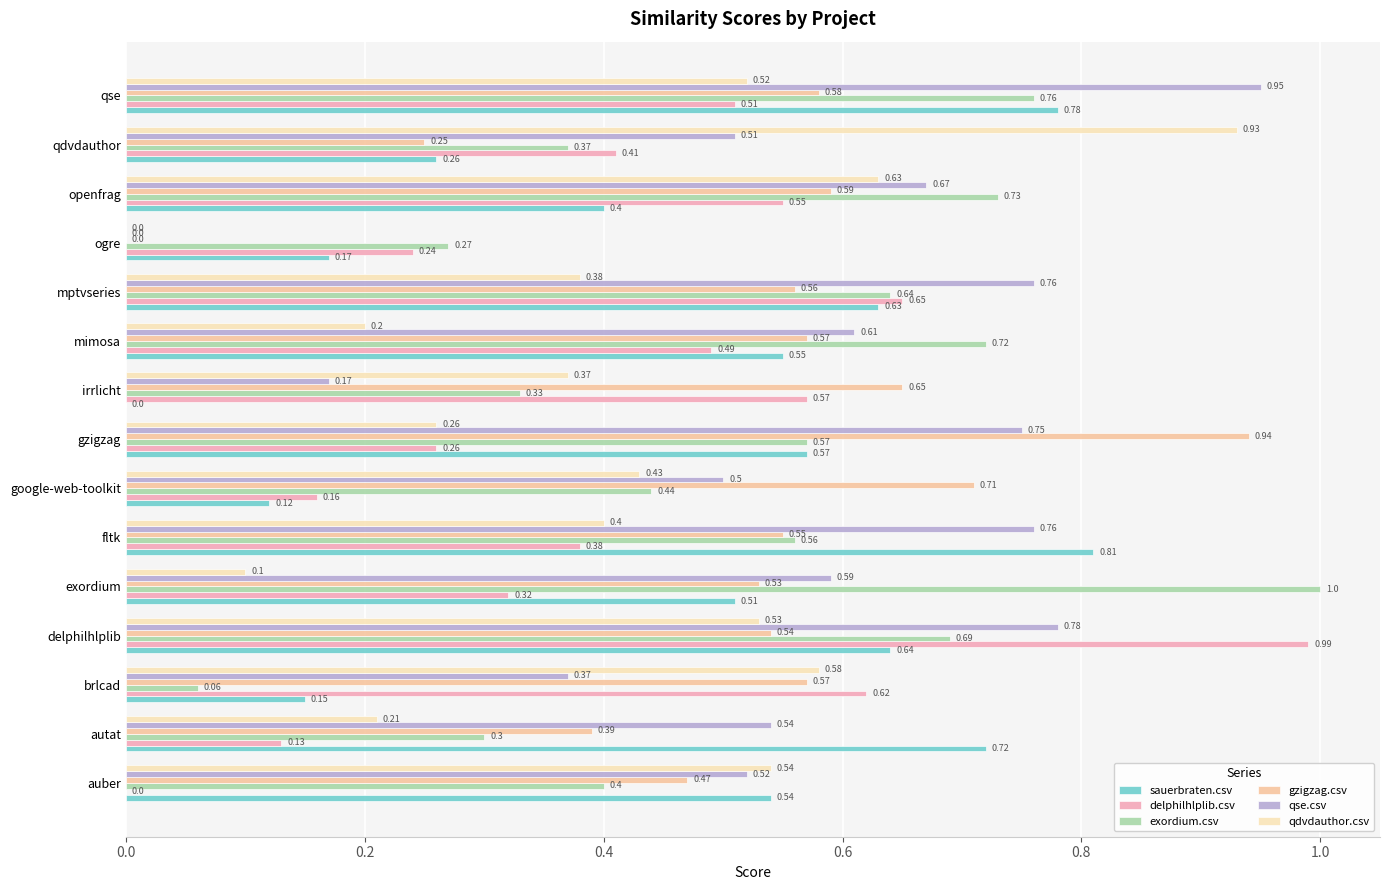

What position from the right is autat?

14